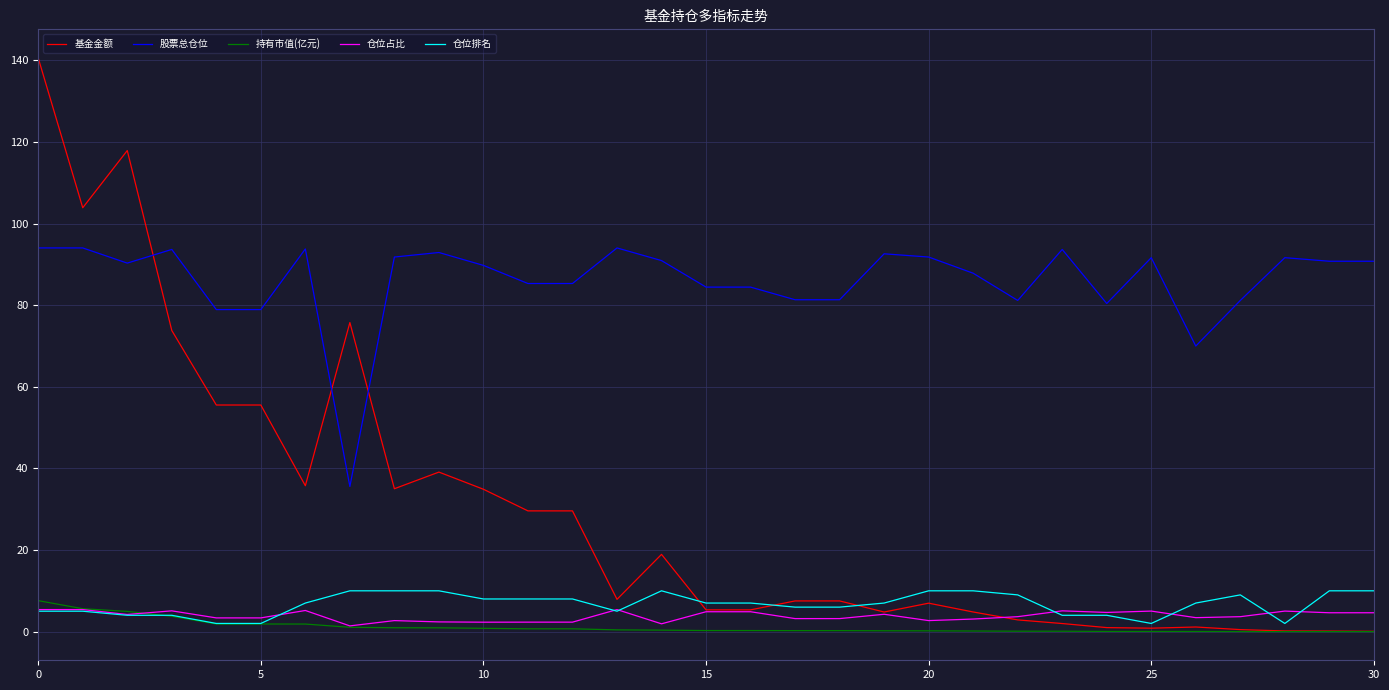

What is the difference between the second highest and second lowest values in the 基金金额 series?

117.8